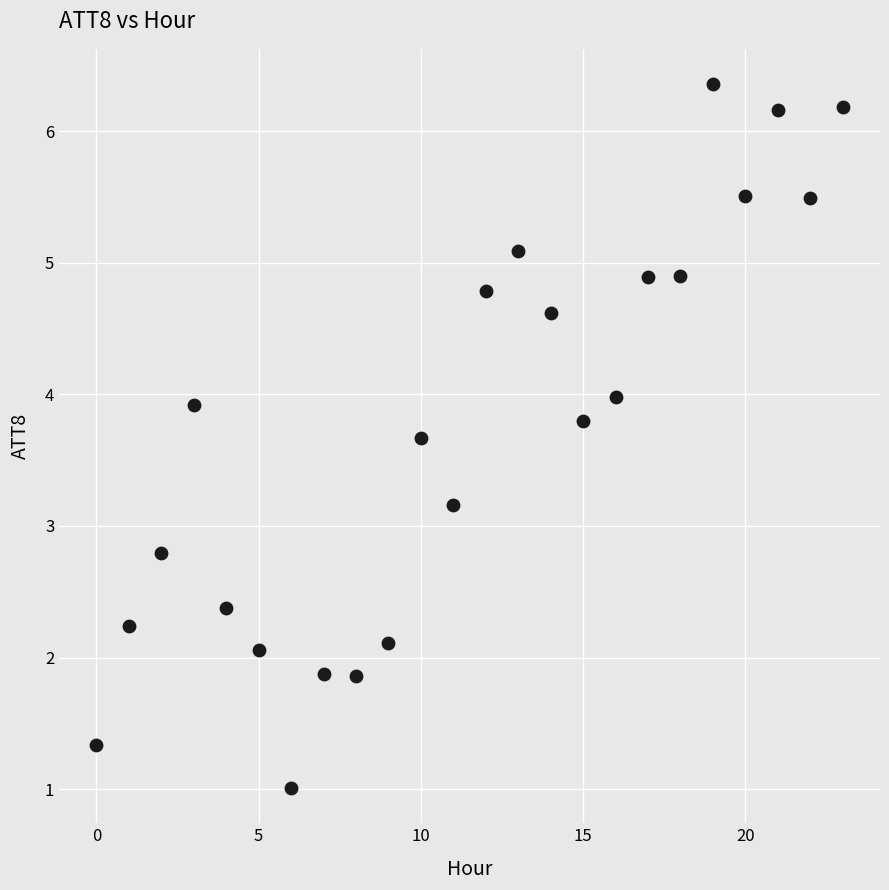

What is the range of Y values (max minus min)?

5.3